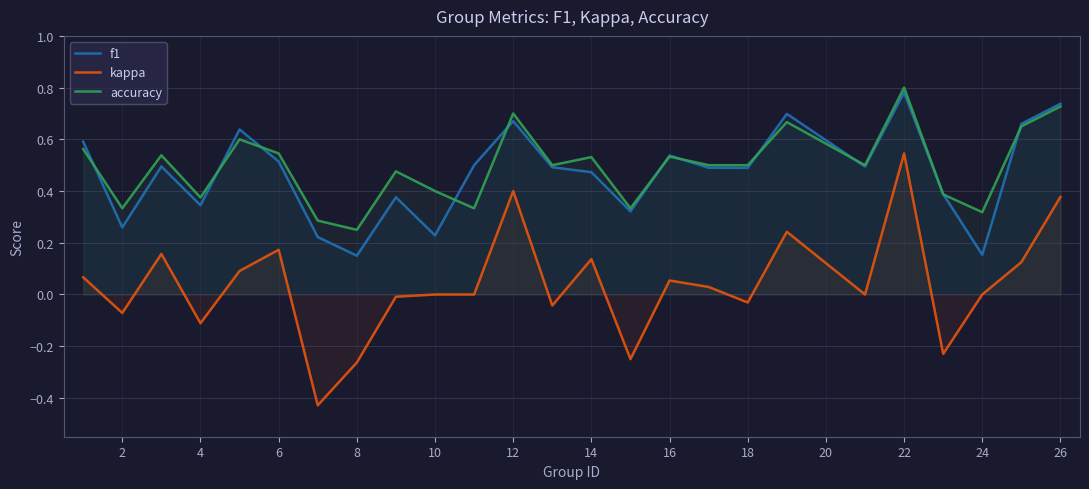

Rank the series at 10 from highest to lowest value.

accuracy, f1, kappa